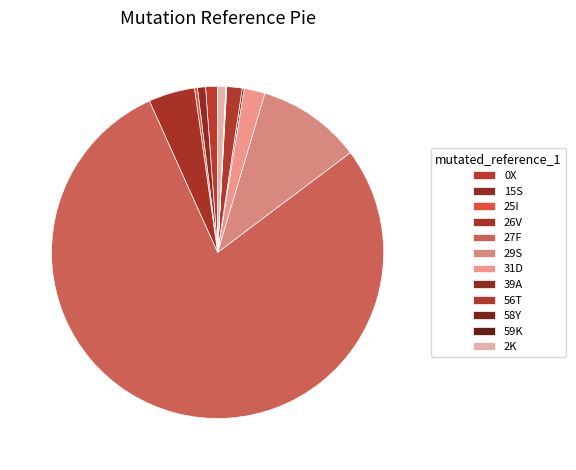

What percentage is the 29S slice, to the nearest percent?

10%